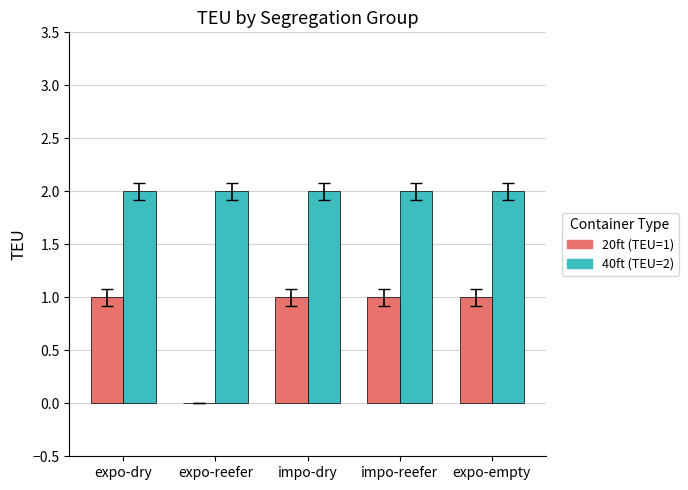

Is it true that 40ft (TEU=2) equals 1 at expo-empty?

False